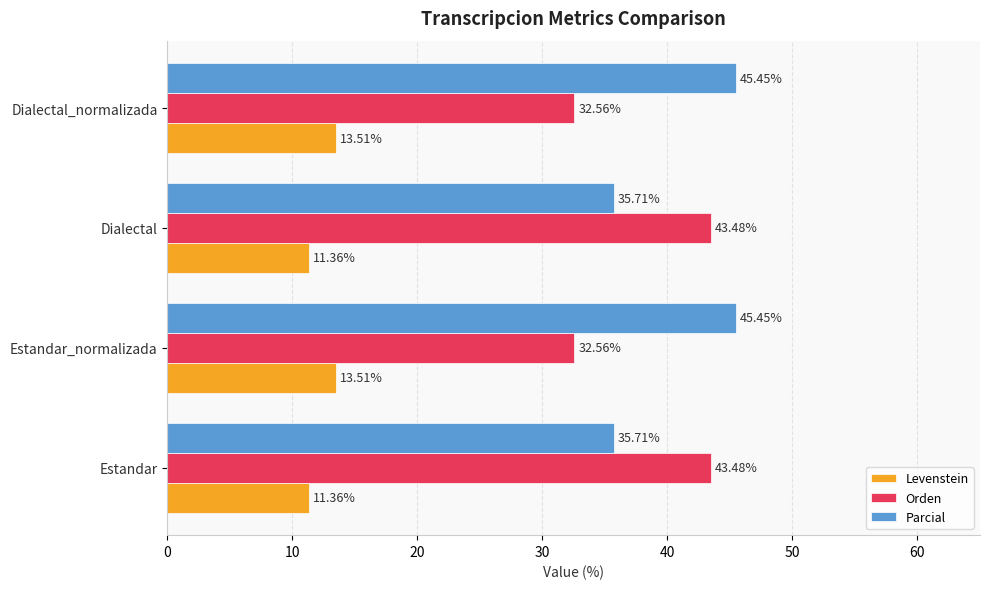

Which series has the widest spread of values?

Orden